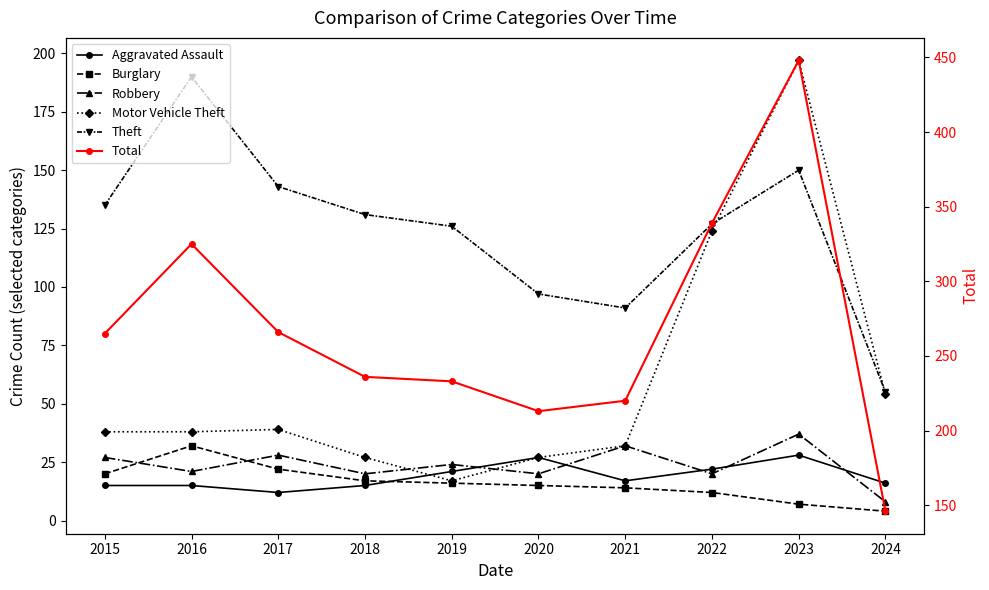

Where does the Burglary series first go above 16?

2015